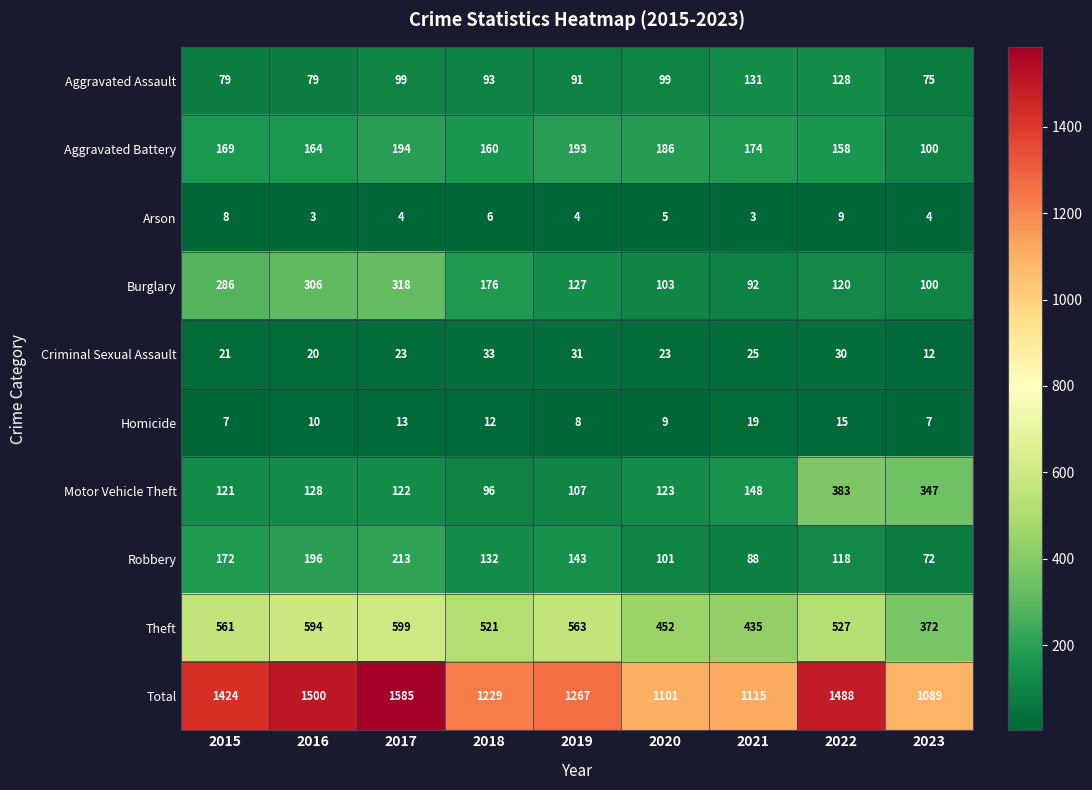

Which series has the largest total across all categories?

Total